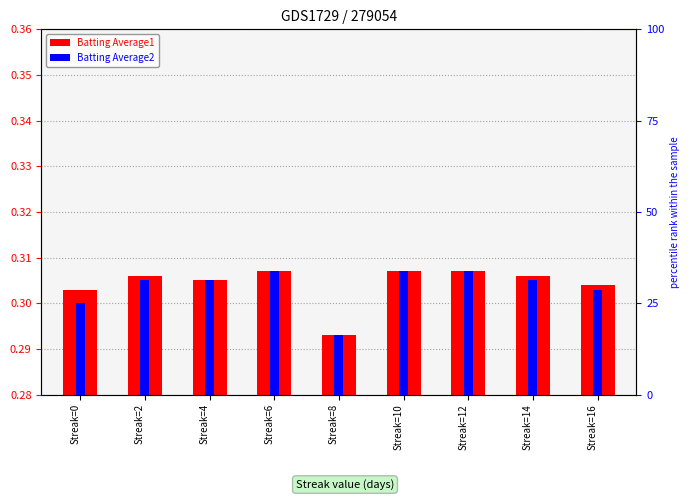

At which category does the chart reach its minimum across all series?

Streak=8